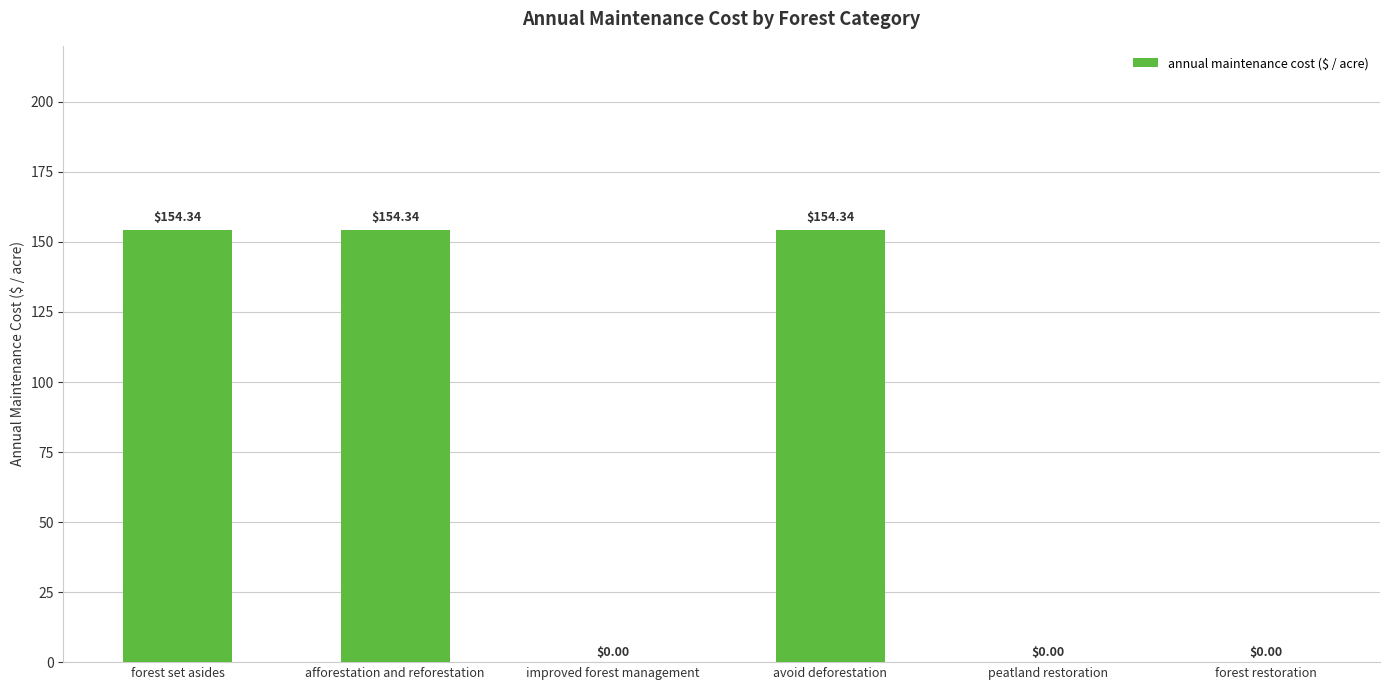

What is the sum of all values?

463.0